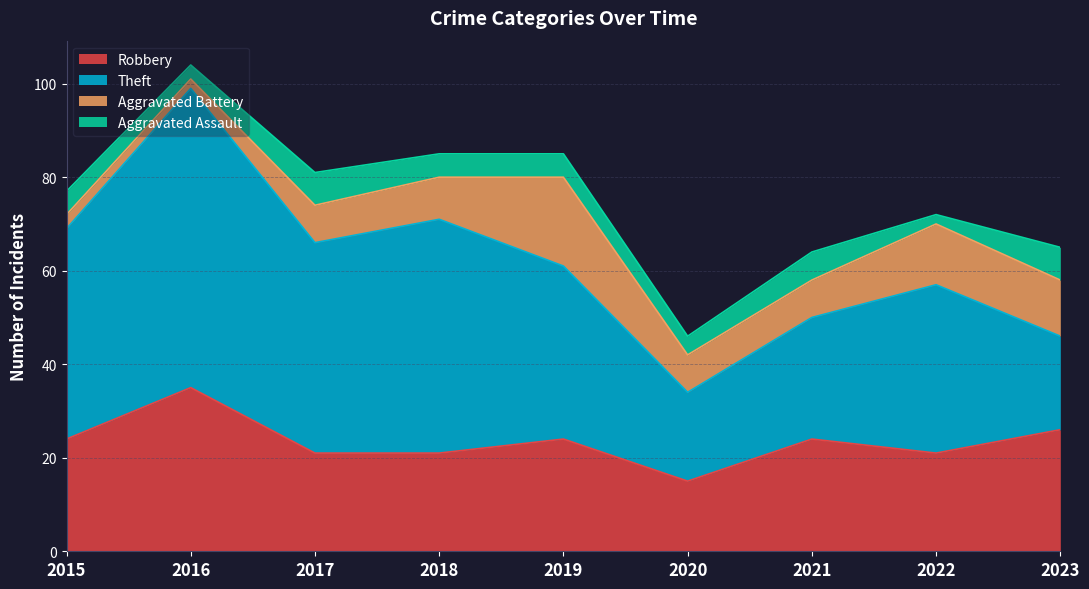

At how many categories does at least one series exceed 39?

4